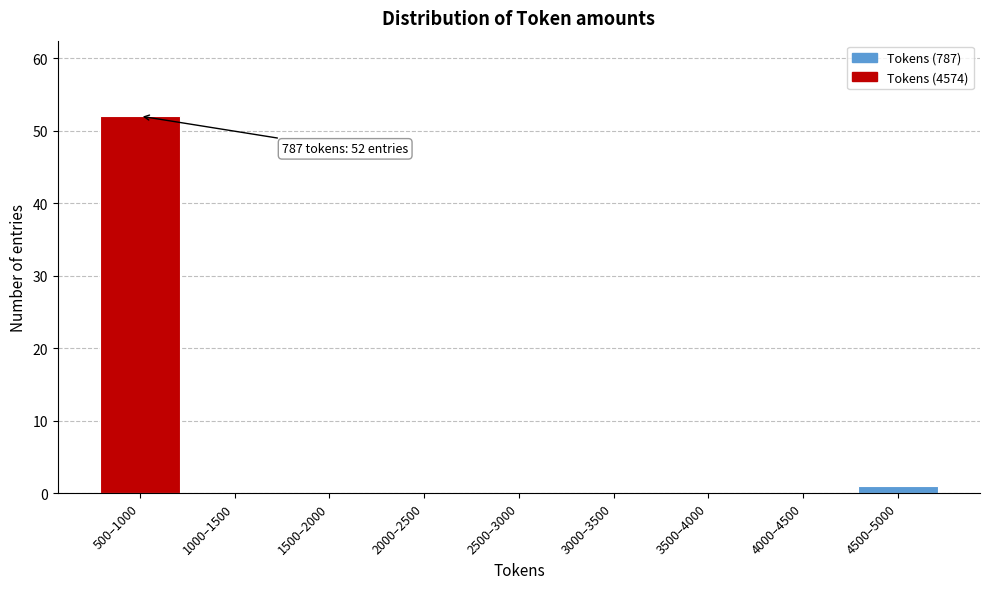

Reading left to right, what are all the values shown in this chart?

500–1000=52	1000–1500=0	1500–2000=0	2000–2500=0	2500–3000=0	3000–3500=0	3500–4000=0	4000–4500=0	4500–5000=1